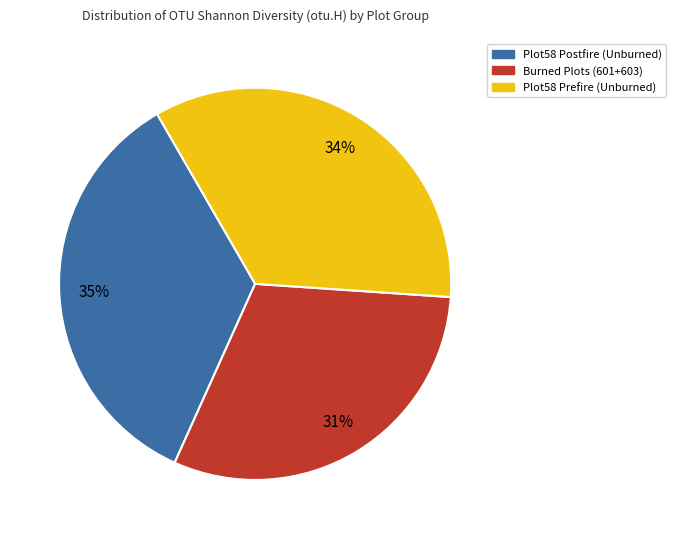

Count the number of slices in the pie.

3